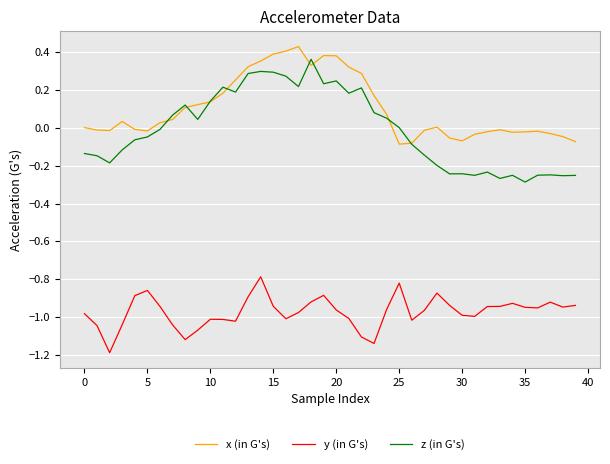

True or false: x (in G's) and y (in G's) intersect in this chart.

False